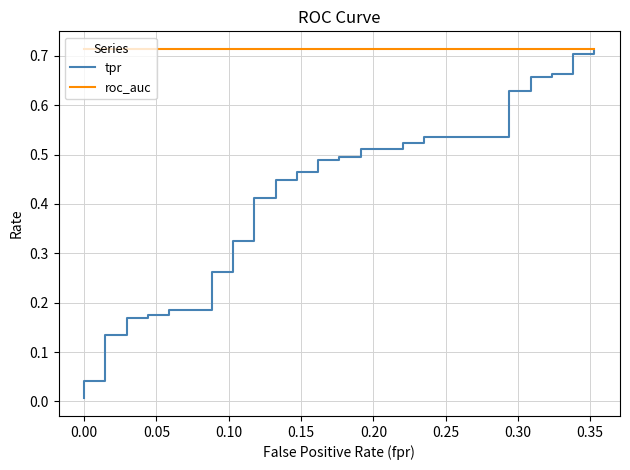

Reading left to right, transcribe all the data shown in this chart.

tpr: 0.0	0.0	0.0	0.1	0.1	0.2	0.2	0.2	0.2	0.2	0.2	0.3	0.3	0.3	0.3	0.4	0.4	0.4	0.4	0.5	0.5	0.5	0.5	0.5	0.5	0.5	0.5	0.5	0.5	0.5	0.5	0.6	0.6	0.7	0.7	0.7	0.7	0.7	0.7	0.7
roc_auc: 0.7	0.7	0.7	0.7	0.7	0.7	0.7	0.7	0.7	0.7	0.7	0.7	0.7	0.7	0.7	0.7	0.7	0.7	0.7	0.7	0.7	0.7	0.7	0.7	0.7	0.7	0.7	0.7	0.7	0.7	0.7	0.7	0.7	0.7	0.7	0.7	0.7	0.7	0.7	0.7